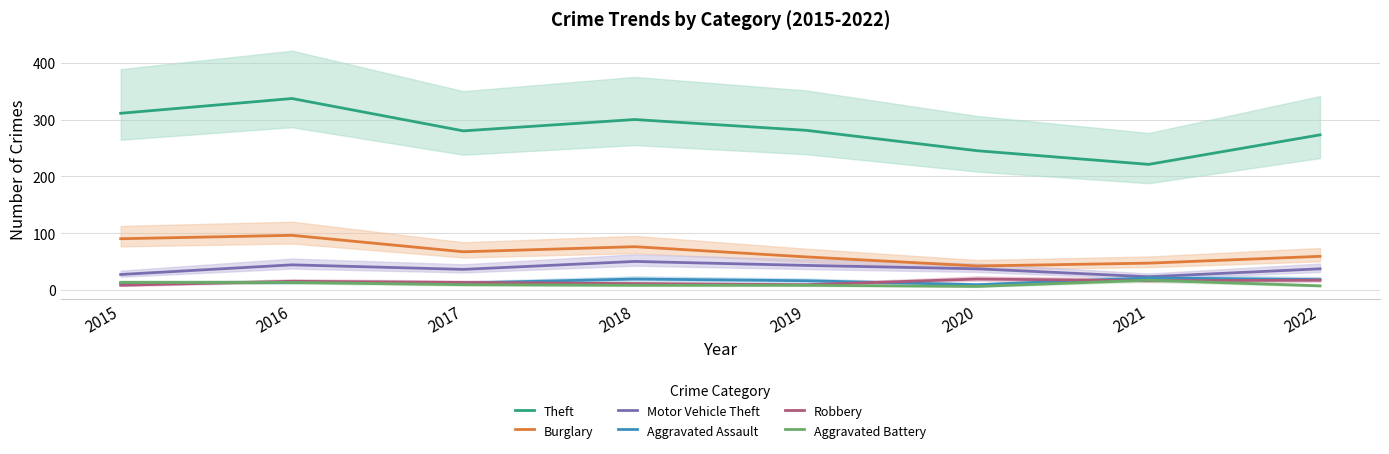

The Burglary series shows 96 at 2016. True or false?

True